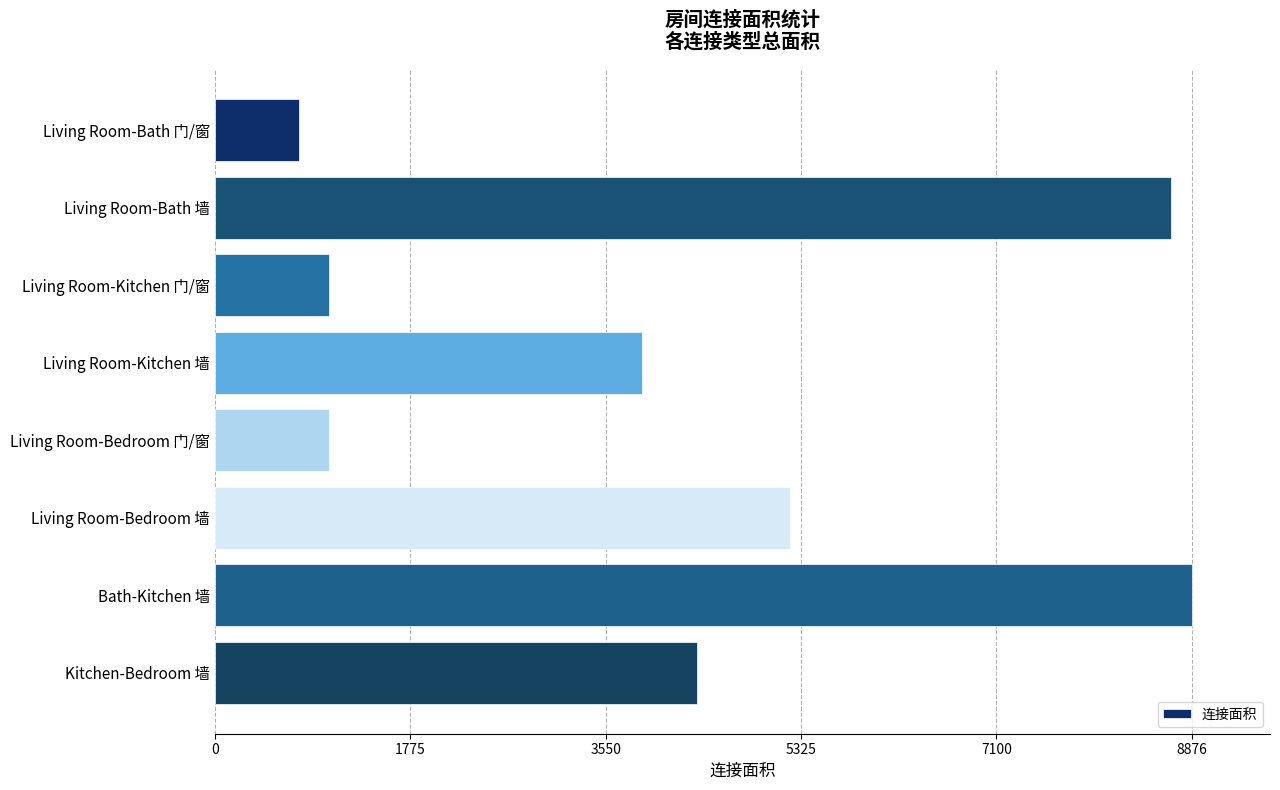

What is the minimum value shown in the chart?

768